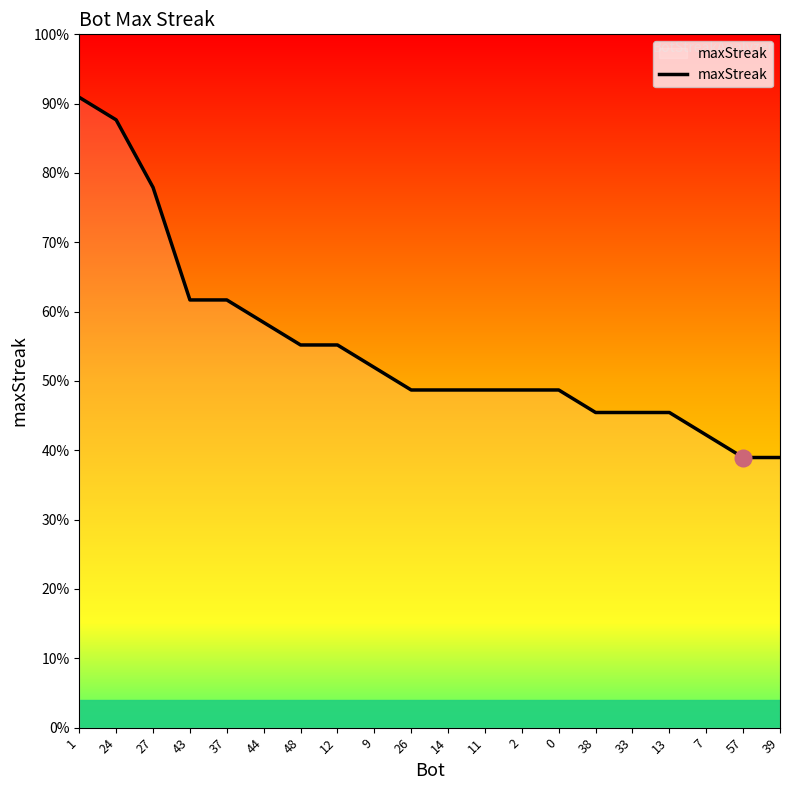

Rank the categories by value from lowest to highest.

57, 39, 7, 38, 33, 13, 26, 14, 11, 2, 0, 9, 48, 12, 44, 43, 37, 27, 24, 1